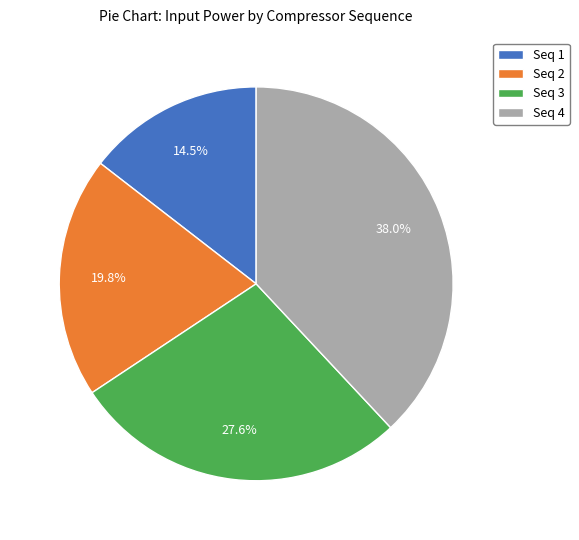

Does Seq 3 account for over 50% of the chart?

No